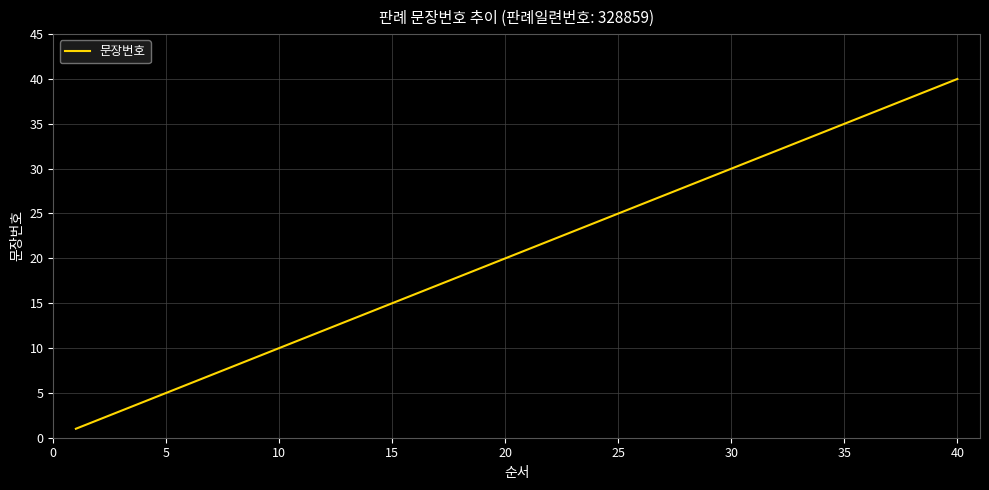

What is the greatest value displayed?

40